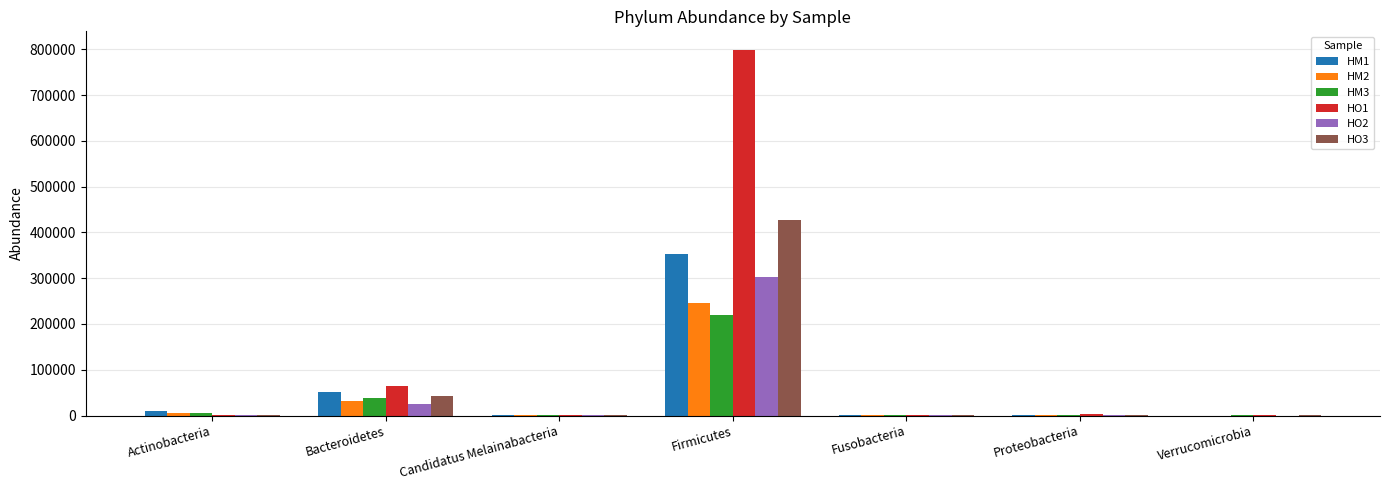

At which label does HO3 first exceed 504?

Actinobacteria